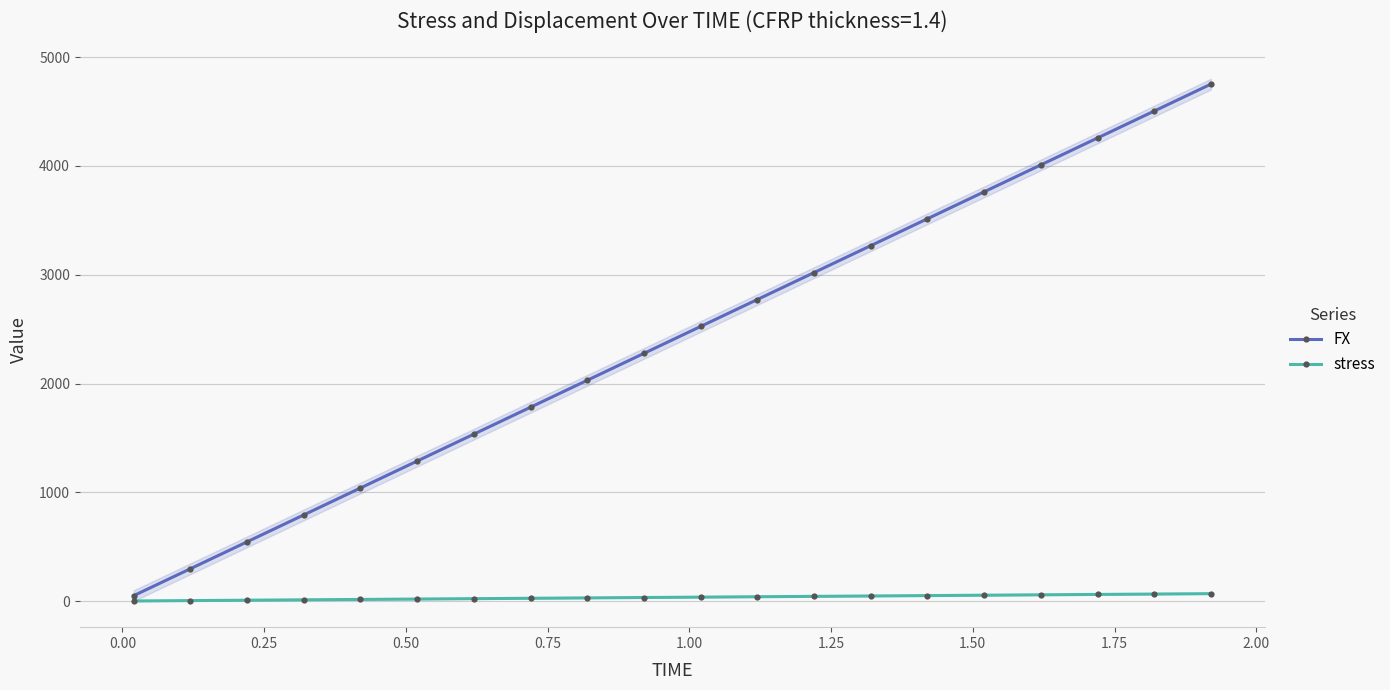

True or false: stress and FX cross at least once.

False